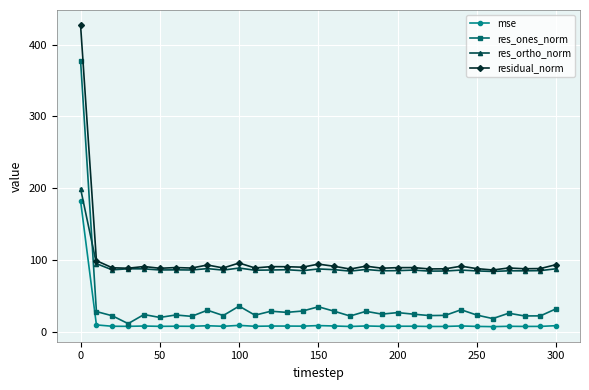

What is the highest value of the res_ones_norm series?

377.7